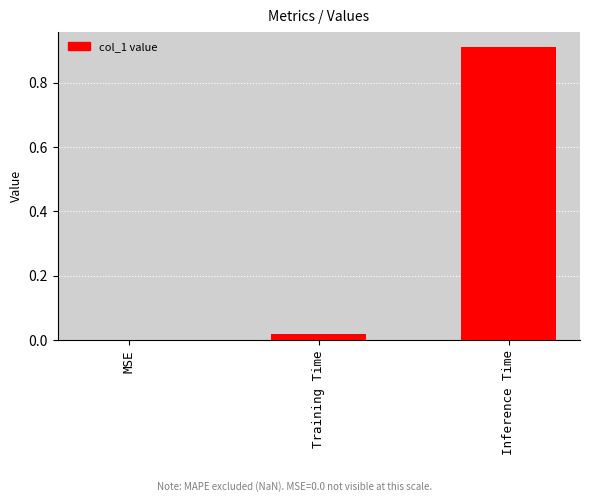

Which category has the highest value across all series?

Inference Time